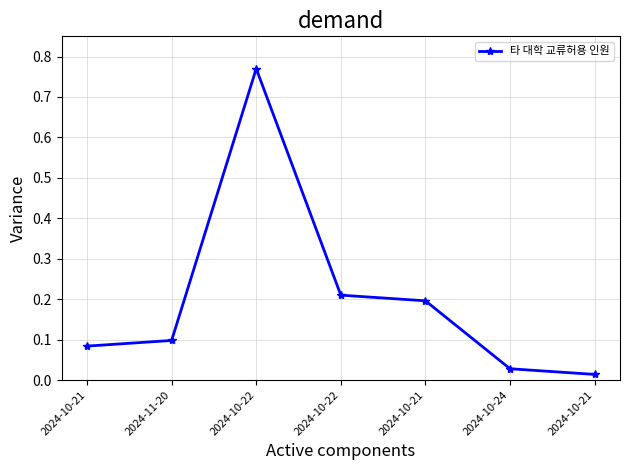

Reading right to left, what are all the values shown in this chart?

2024-10-21=0.0	2024-10-24=0.0	2024-10-21=0.2	2024-10-22=0.2	2024-10-22=0.8	2024-11-20=0.1	2024-10-21=0.1